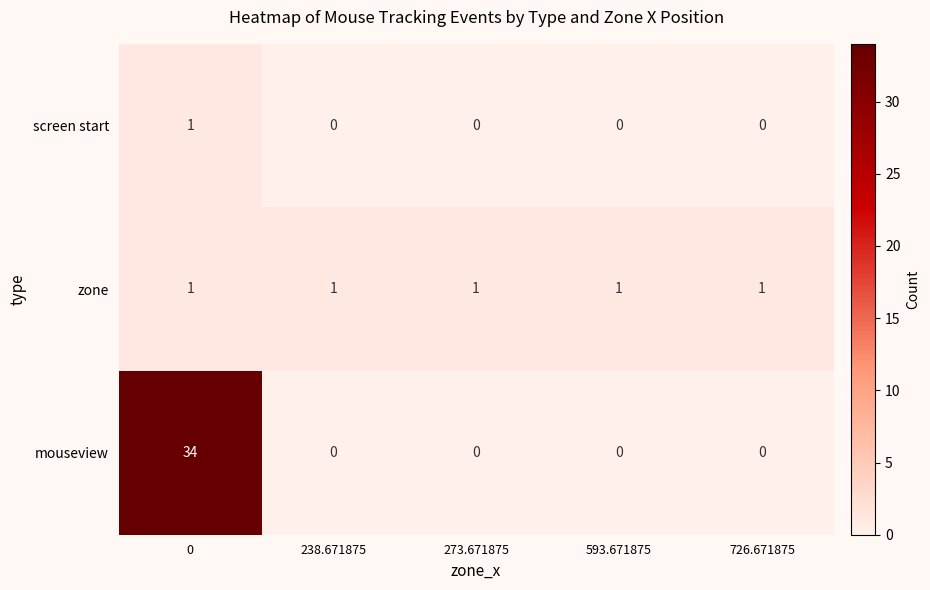

Reading left to right, extract all data points from this chart.

screen start: 1	0	0	0	0
zone: 1	1	1	1	1
mouseview: 34	0	0	0	0